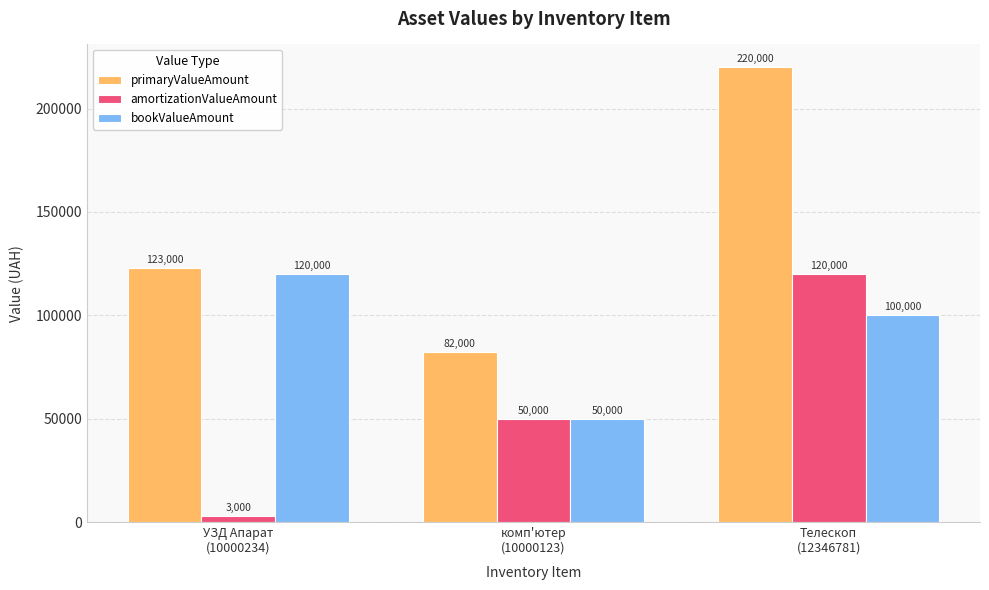

Between УЗД Апарат
(10000234) and Телескоп
(12346781), which series saw the biggest shift?

amortizationValueAmount